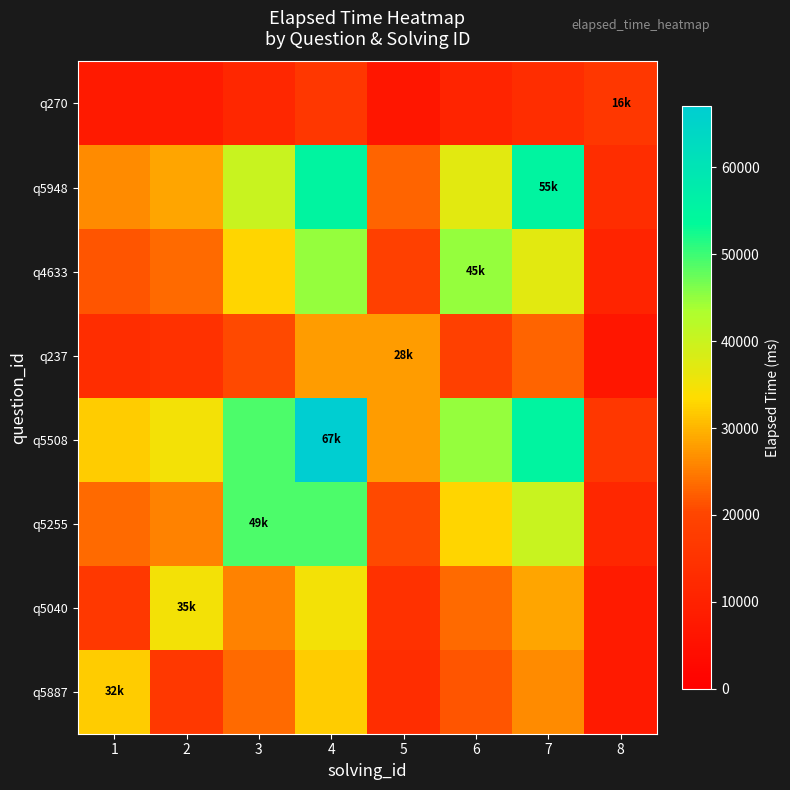

What is the greatest value displayed?

67000.0